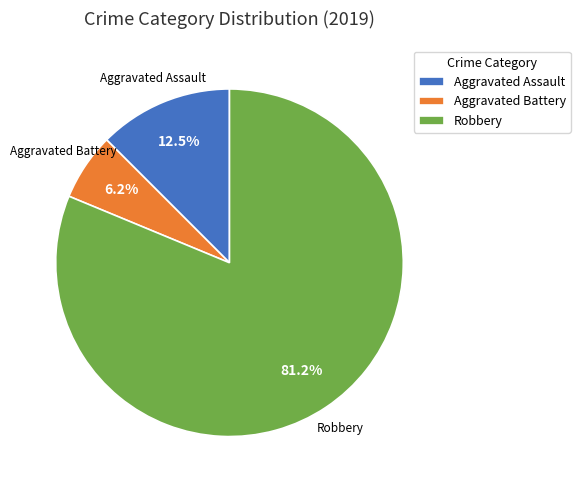

What is the smallest slice in the pie chart?

Aggravated Battery